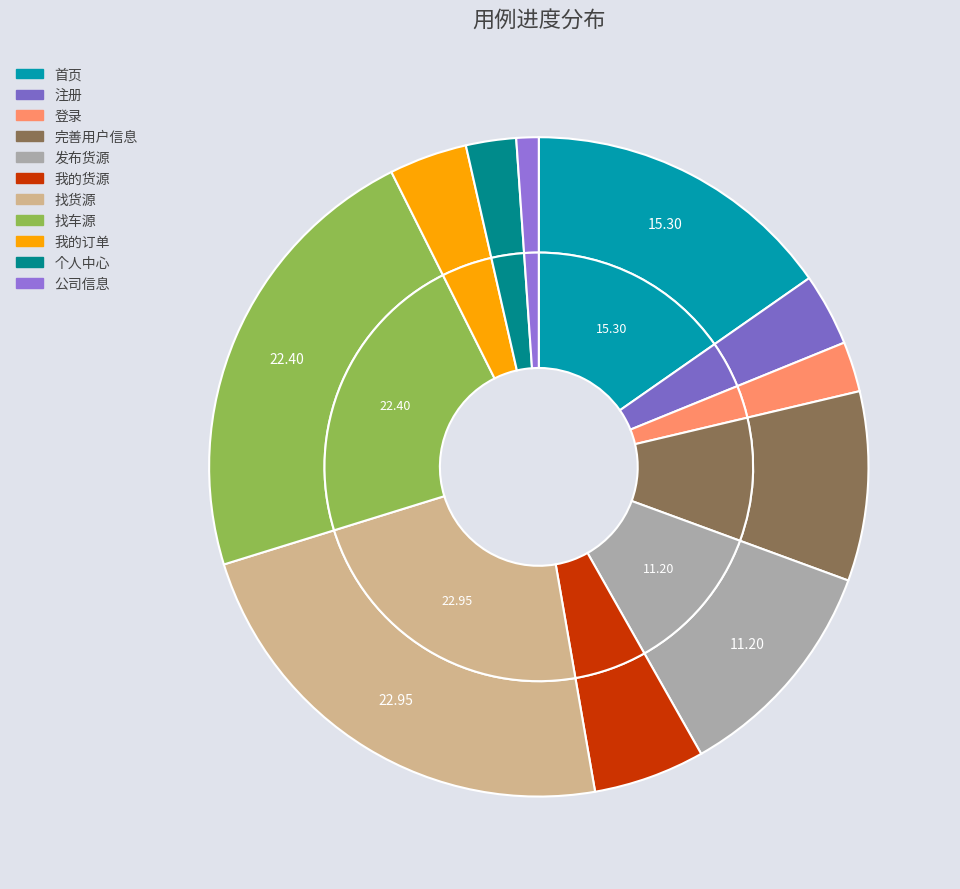

Which slice is the largest?

找货源